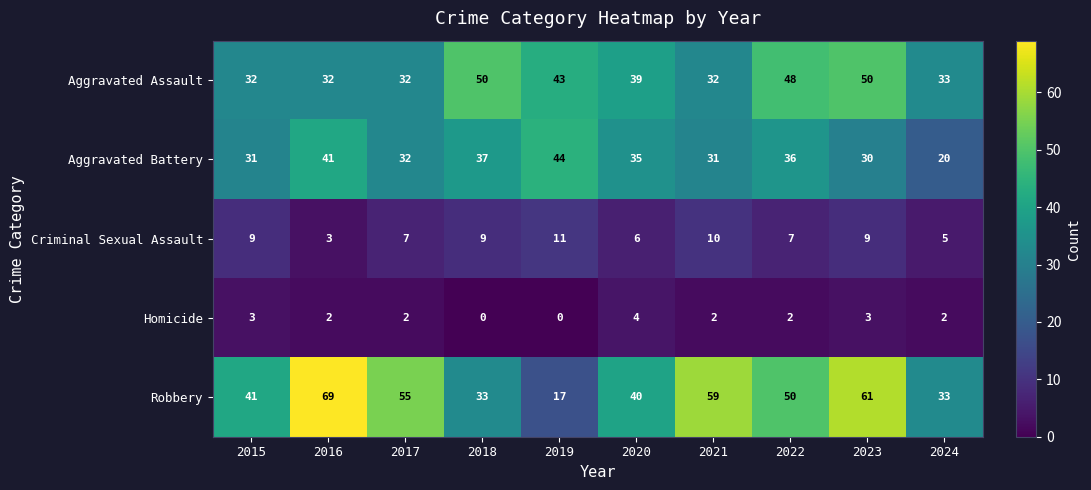

The Homicide series shows 4 at 2015. True or false?

False